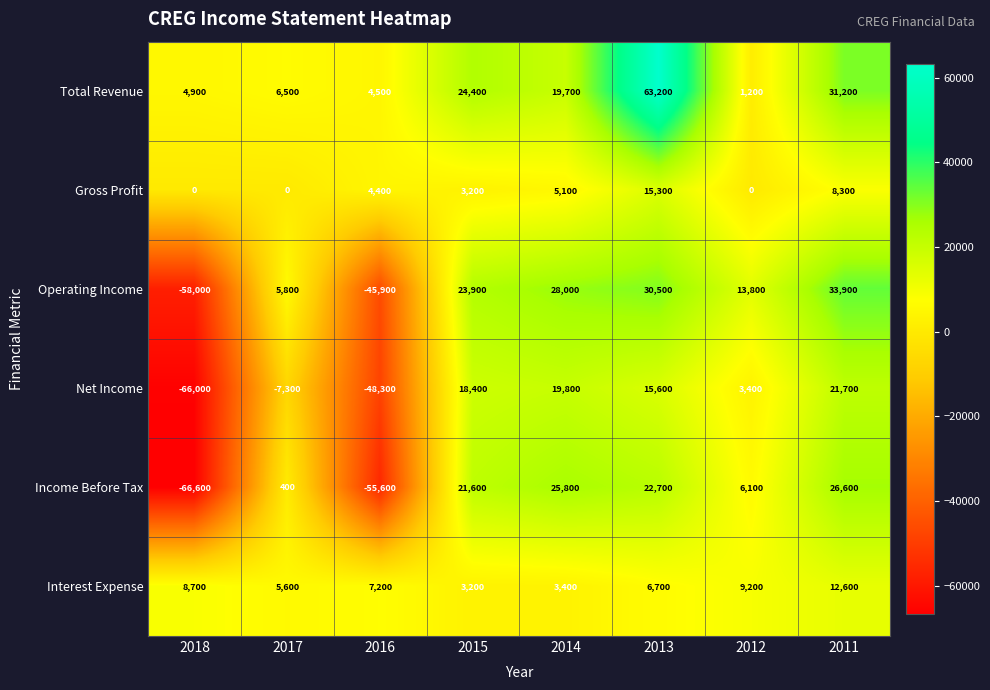

What is the sum of the Net Income values at 2018 and 2013?

-50400